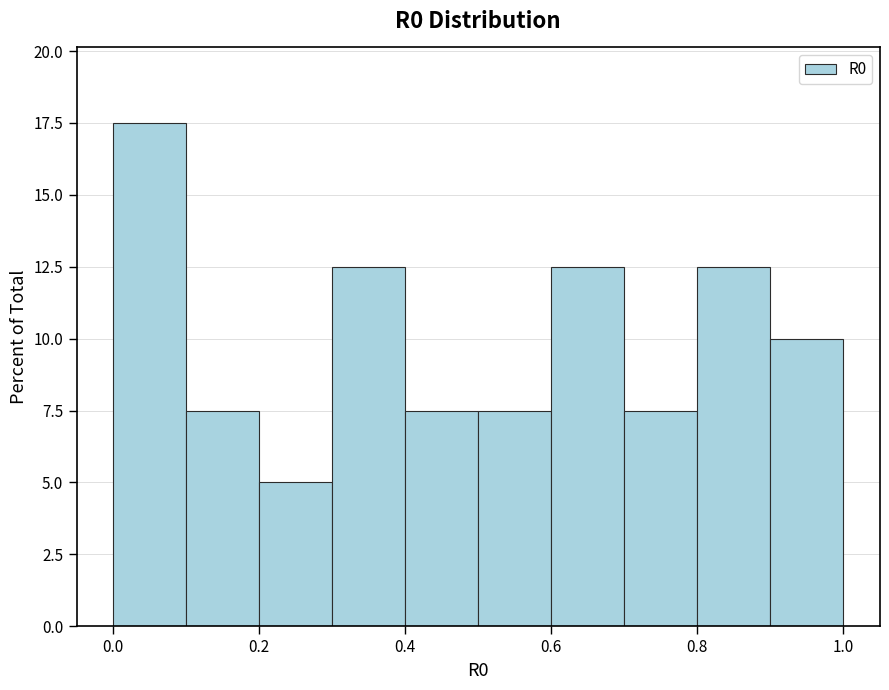

Which range on the x-axis has the tallest bar?

0.0 to 0.1